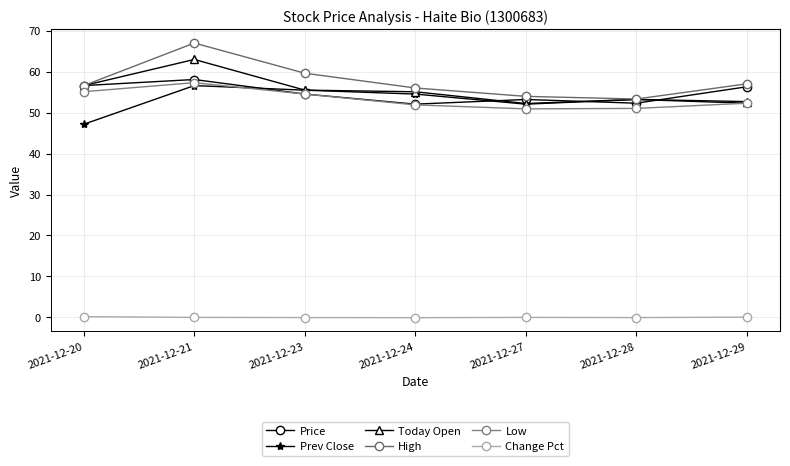

What is the value of the Prev Close point at the 5th from the left?

52.0